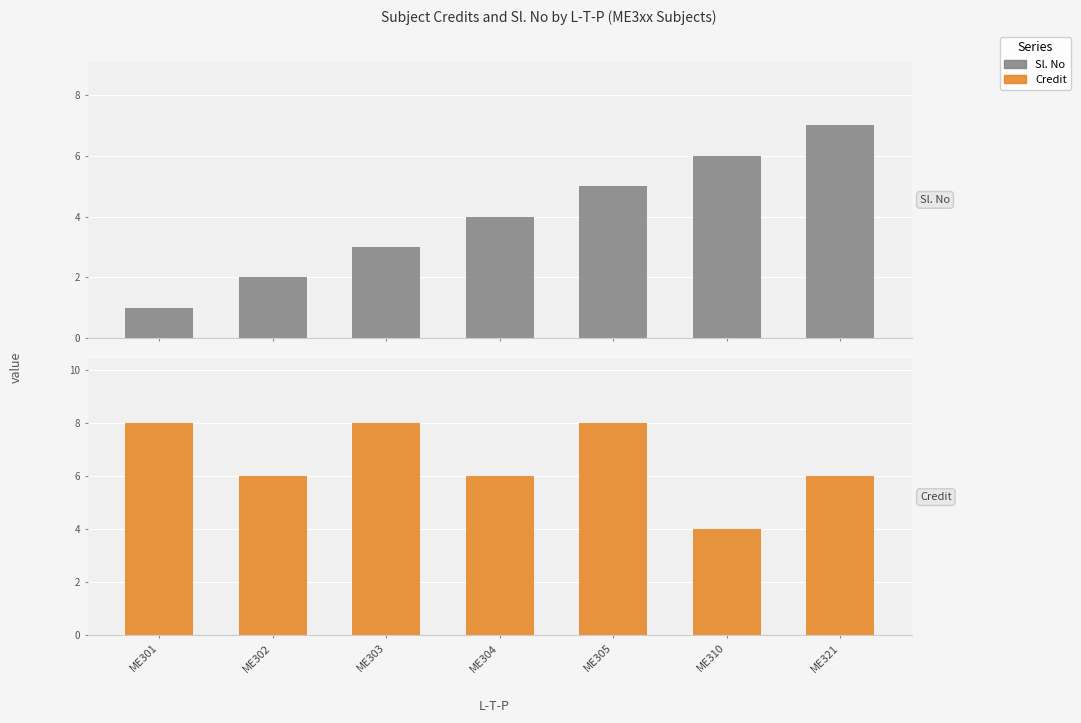

At how many categories does at least one series exceed 7?

3